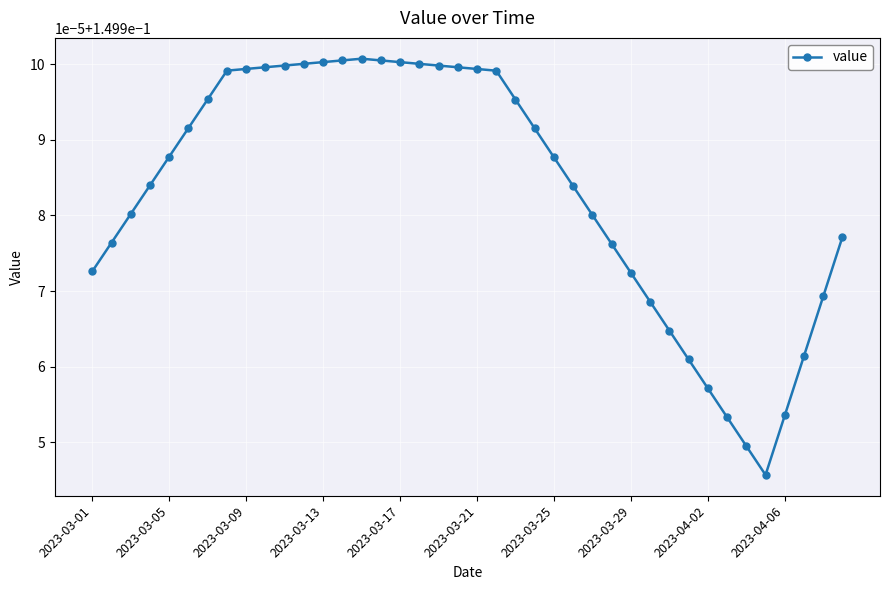

What is the smallest value displayed?

0.1